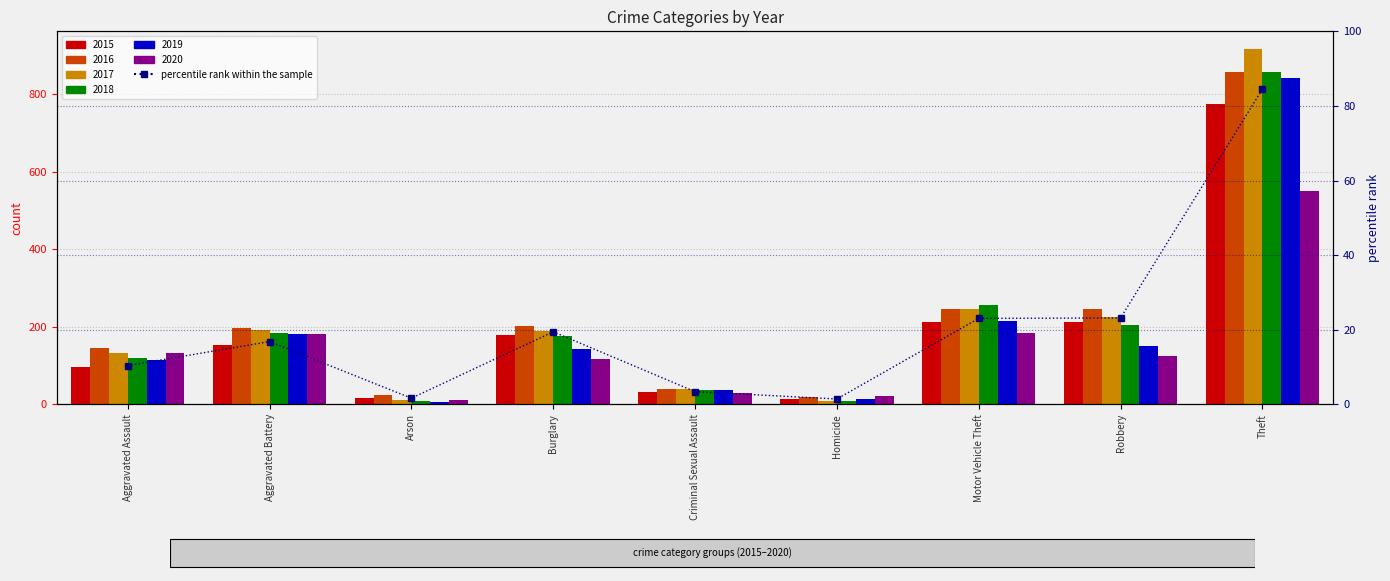

List the labels in order of value, smallest first.

Homicide, Arson, Criminal Sexual Assault, Aggravated Assault, Aggravated Battery, Burglary, Motor Vehicle Theft, Robbery, Theft